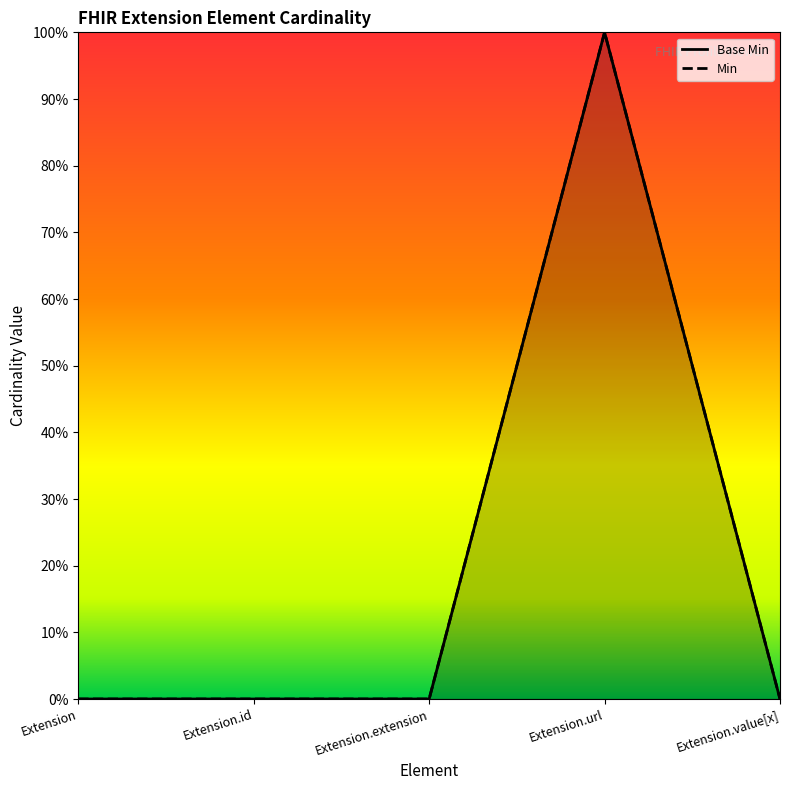

What position from the right is Extension.id?

4